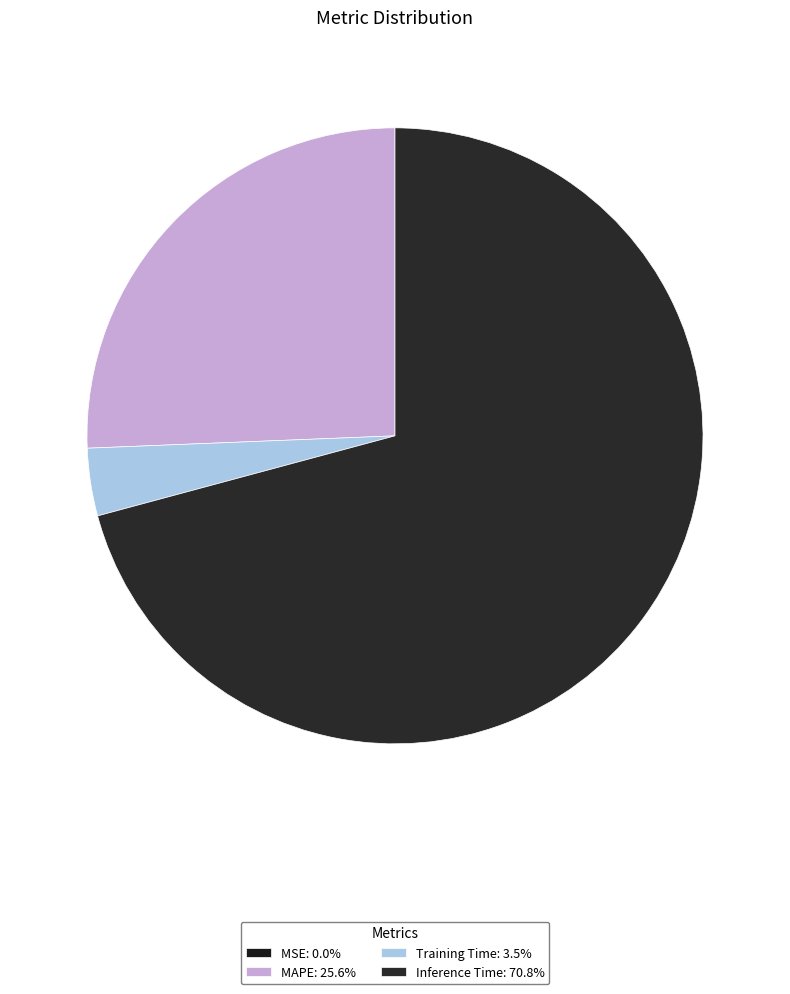

Rank the categories by value from highest to lowest.

Inference Time, MAPE, Training Time, MSE